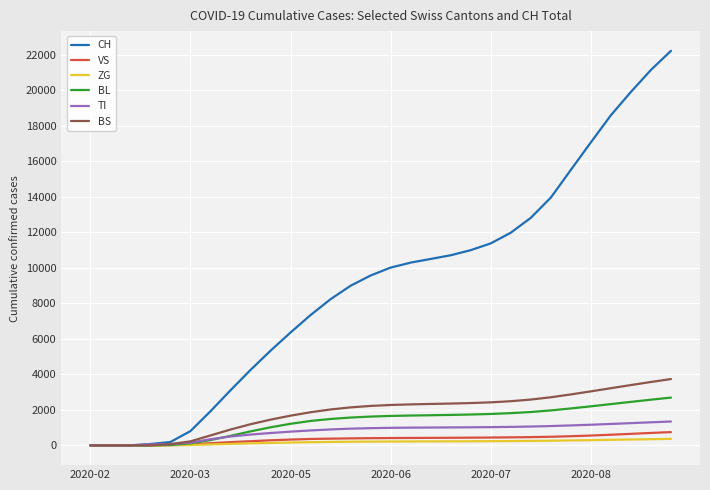

Does the chart have visible grid lines?

Yes